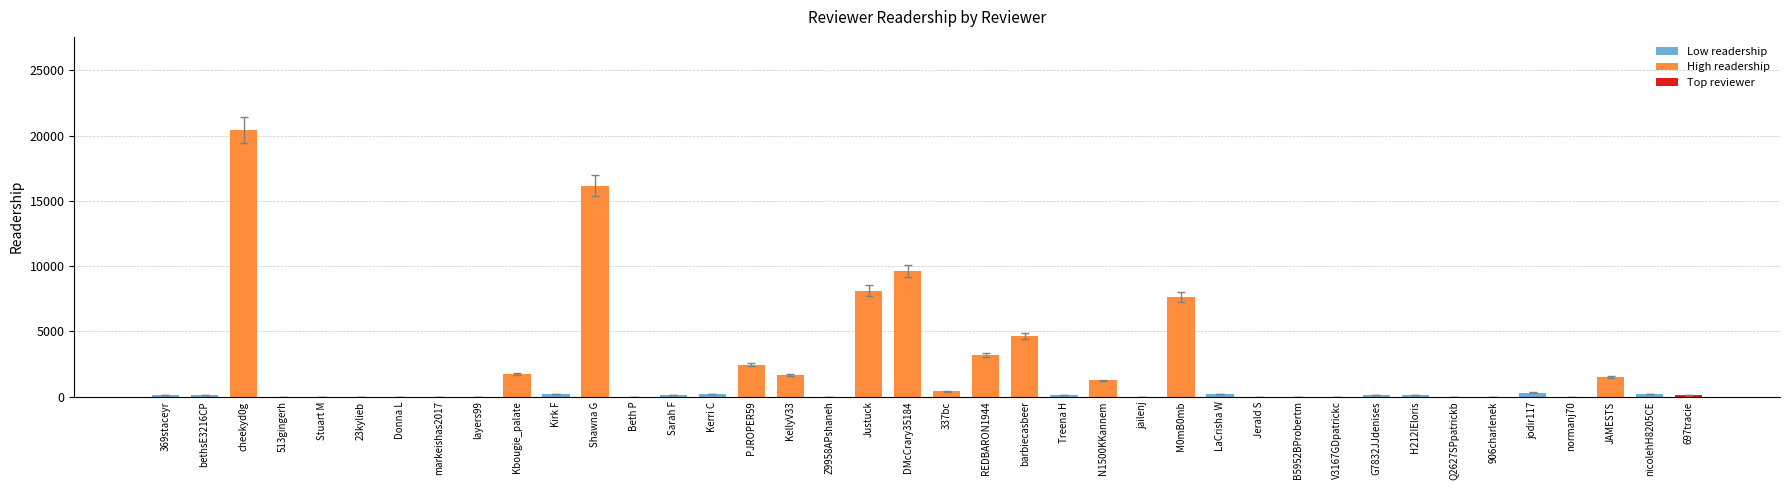

Count the number of categories in the chart.

40